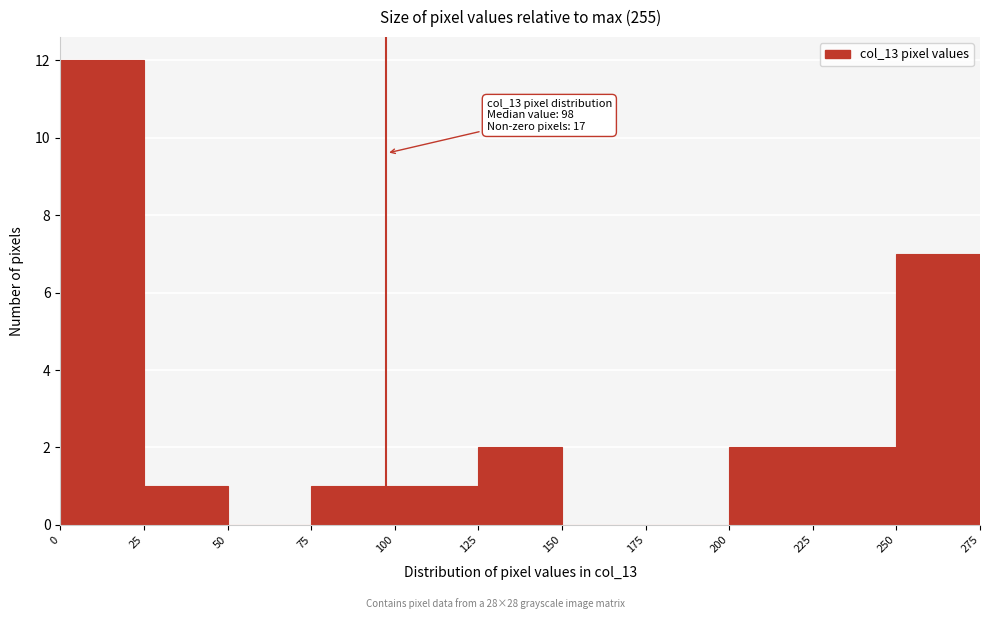

Which range on the x-axis has the tallest bar?

0 to 25